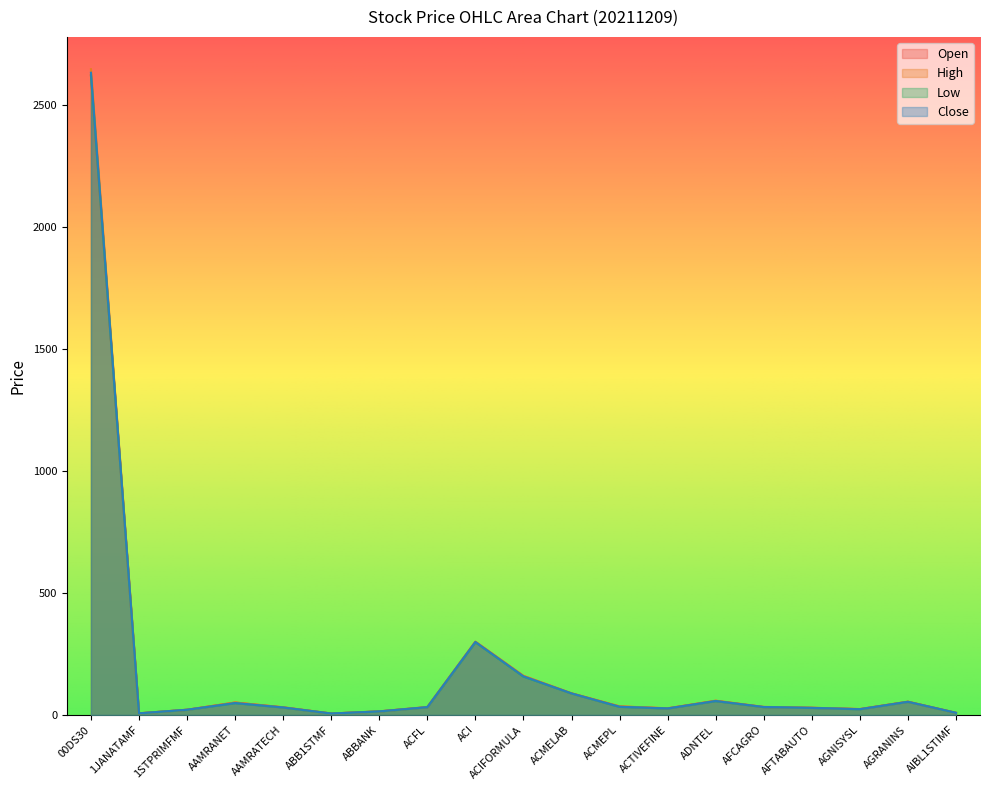

What is the difference between the Close values at ACIFORMULA and AFCAGRO?

125.3